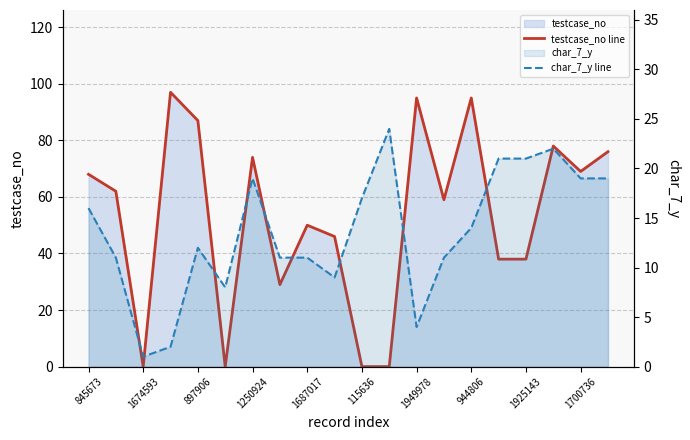

List the series in order of their overall mean, lowest first.

char_7_y line, testcase_no line